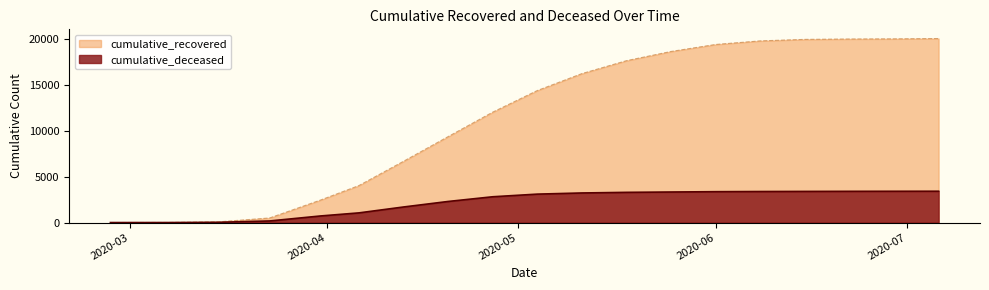

At which category is the sum across all series the highest?

2020-07-06